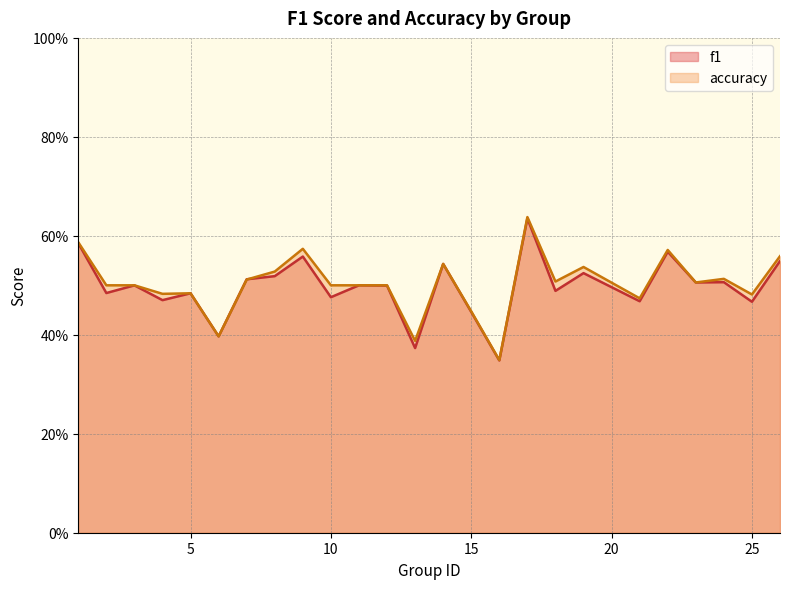

Between which two adjacent categories do f1 and accuracy first intersect?

7 and 8